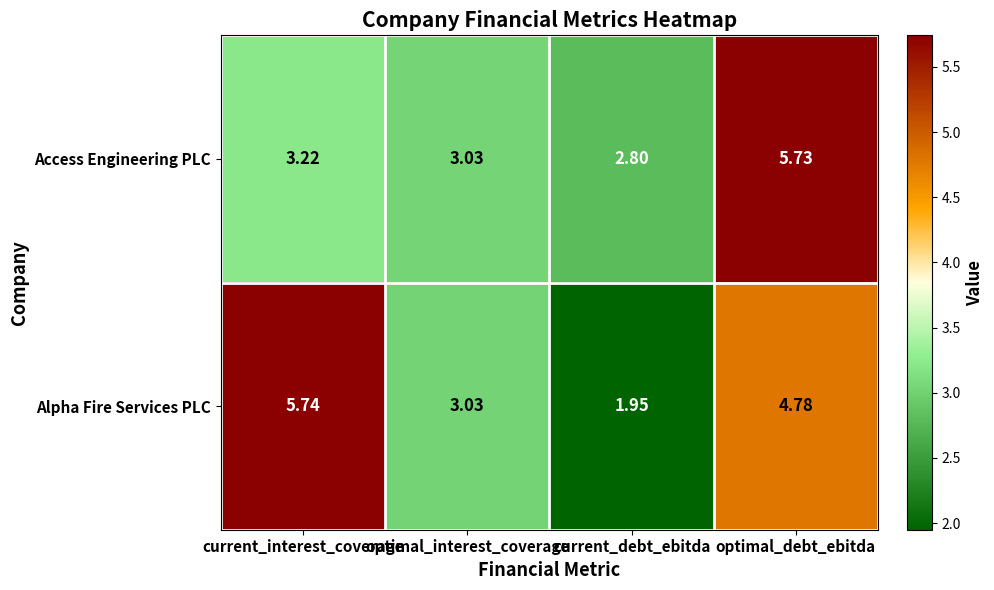

At which label does Access Engineering PLC reach its peak?

optimal_debt_ebitda